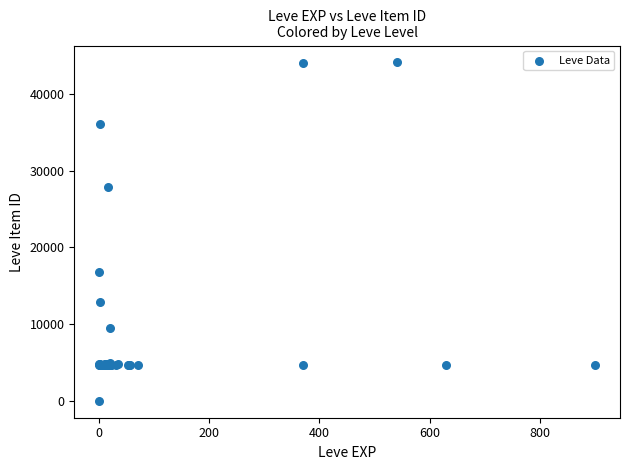

What Y value in the scatter plot is closest to 22050?

16734